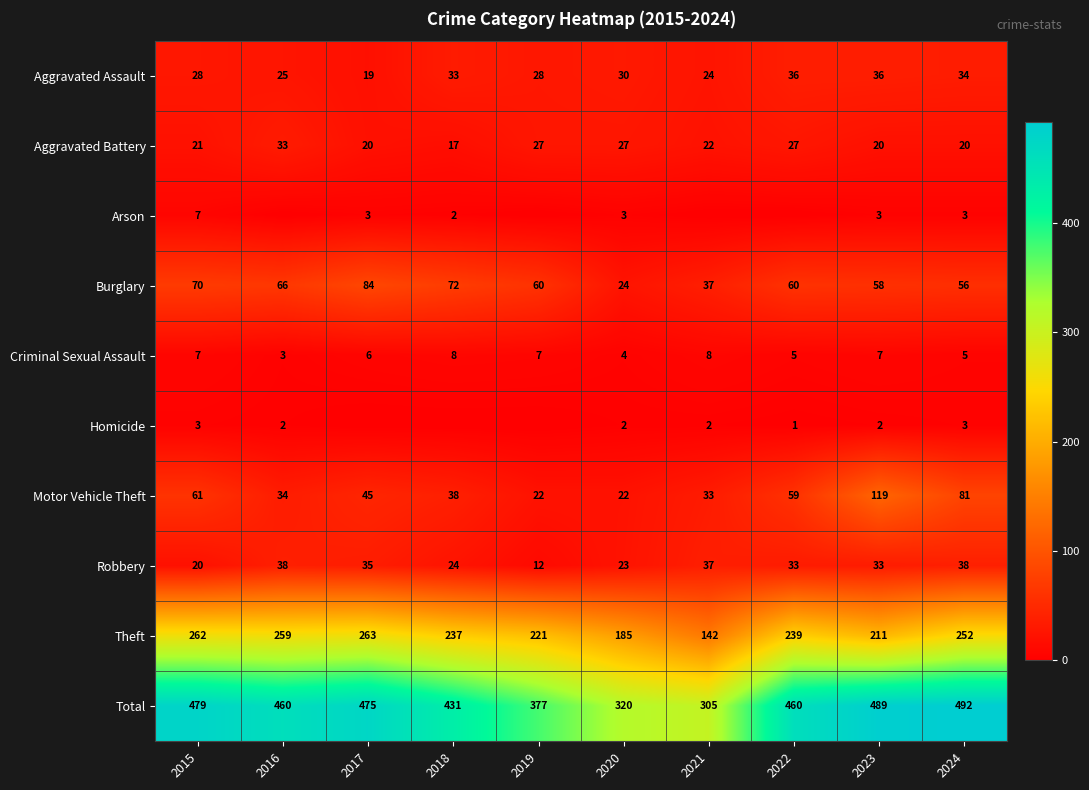

What is the total value across all series at 2017?

950